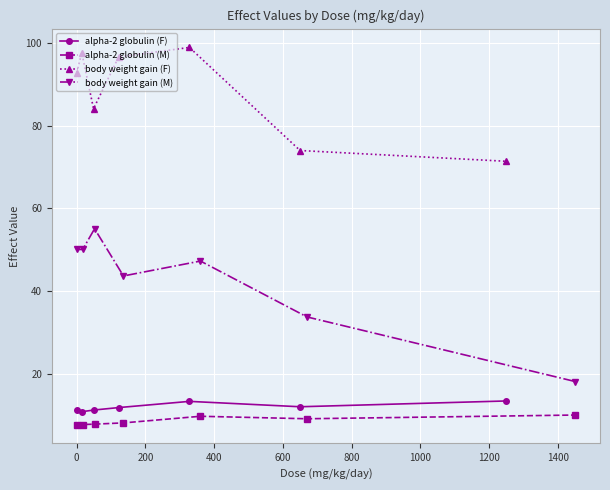

What are all the series names shown in the legend?

alpha-2 globulin (F), alpha-2 globulin (M), body weight gain (F), body weight gain (M)